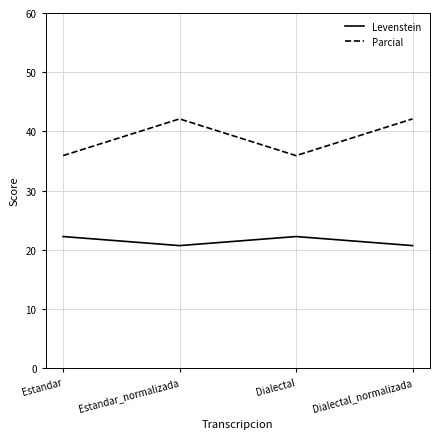

Reading left to right, extract all data points from this chart.

Levenstein: Estandar=22.2	Estandar_normalizada=20.7	Dialectal=22.2	Dialectal_normalizada=20.7
Parcial: Estandar=35.9	Estandar_normalizada=42.1	Dialectal=35.9	Dialectal_normalizada=42.1